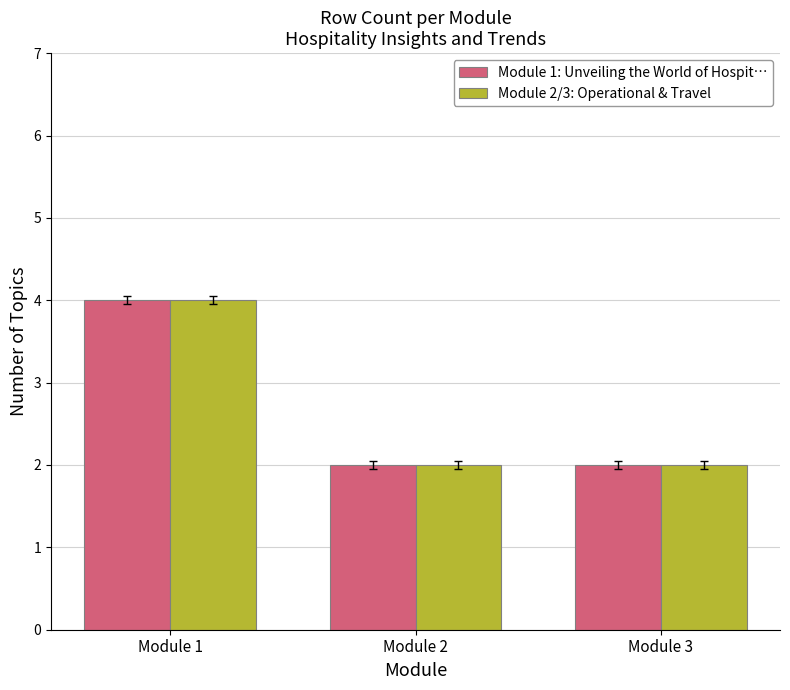

True or false: Module 1: Unveiling the World of Hospit… has a value of 3 at Module 3.

False